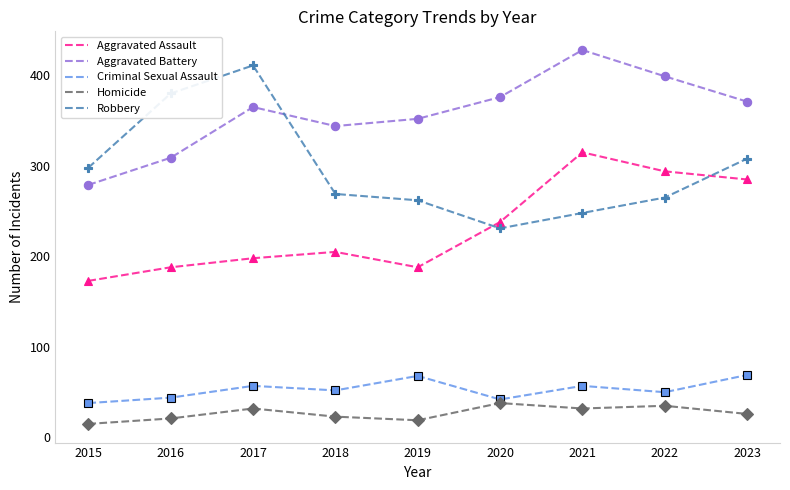

Rank the series by their maximum value, from highest to lowest.

Aggravated Battery, Robbery, Aggravated Assault, Criminal Sexual Assault, Homicide